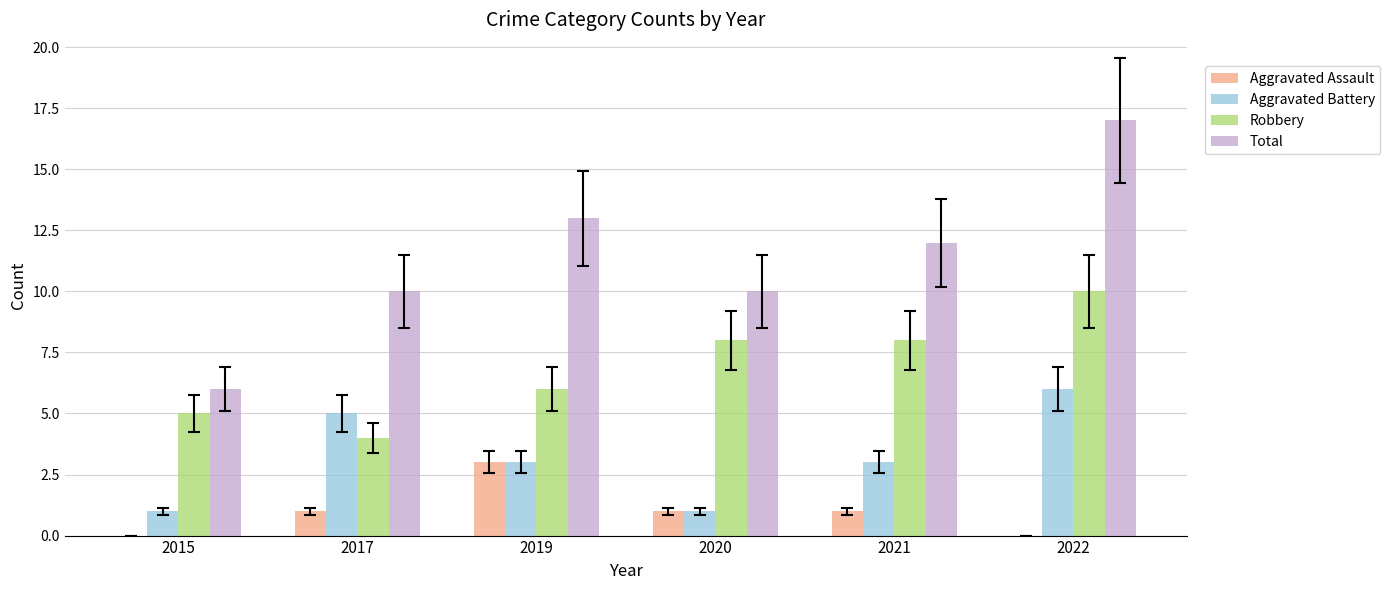

At which category is the sum across all series the highest?

2022